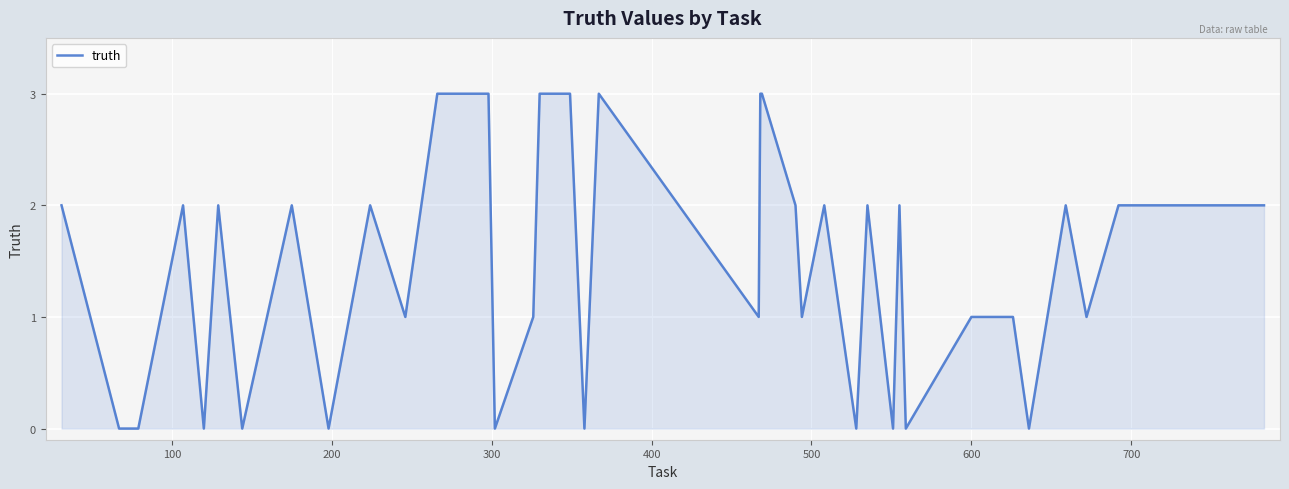

What is the maximum value shown in the chart?

3